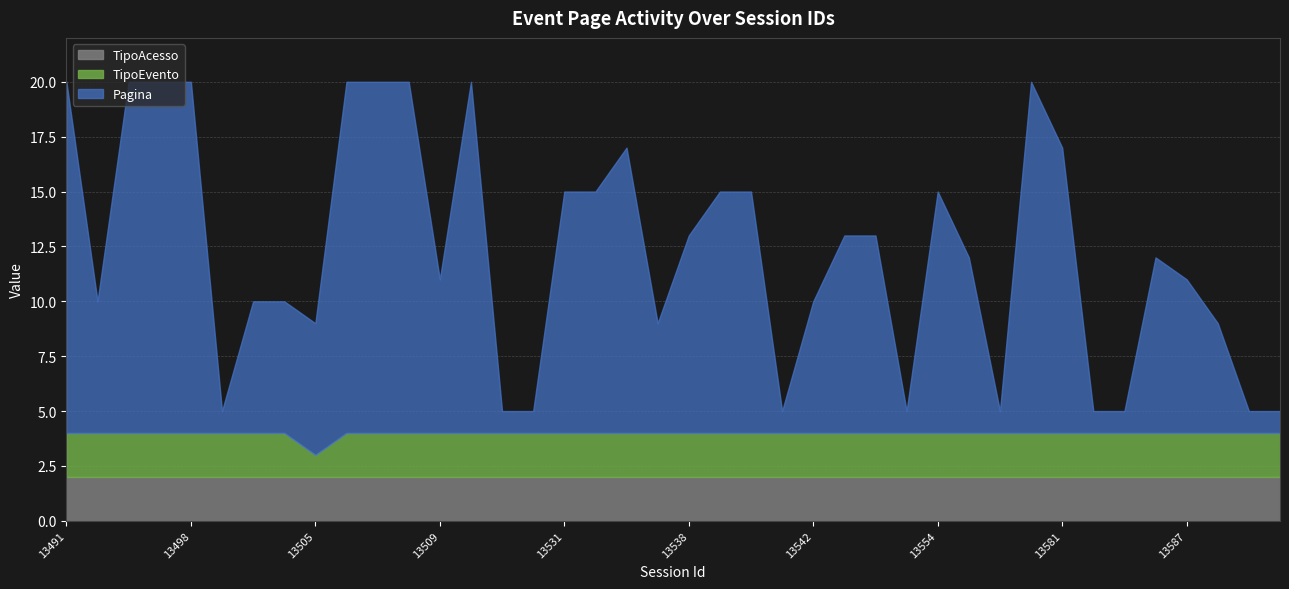

Rank the series at 13584 from lowest to highest value.

Pagina, TipoEvento, TipoAcesso